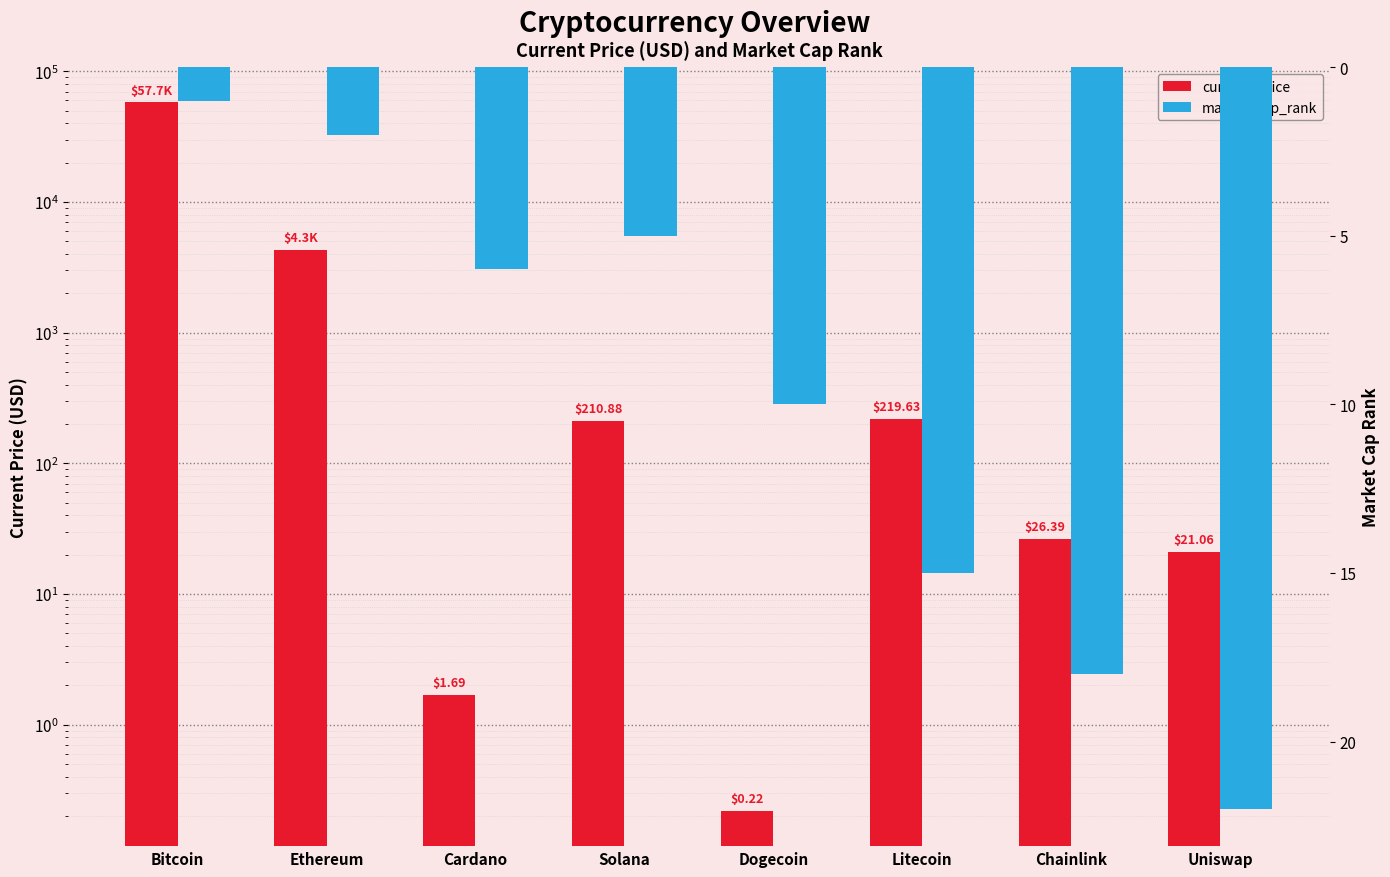

Is it true that current_price equals 219.6 at Litecoin?

True